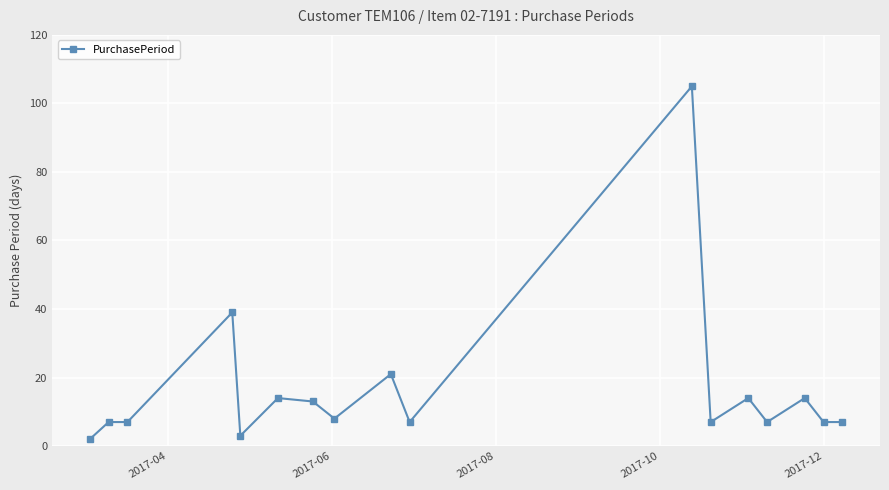

What is the difference between the maximum and second lowest values?

102